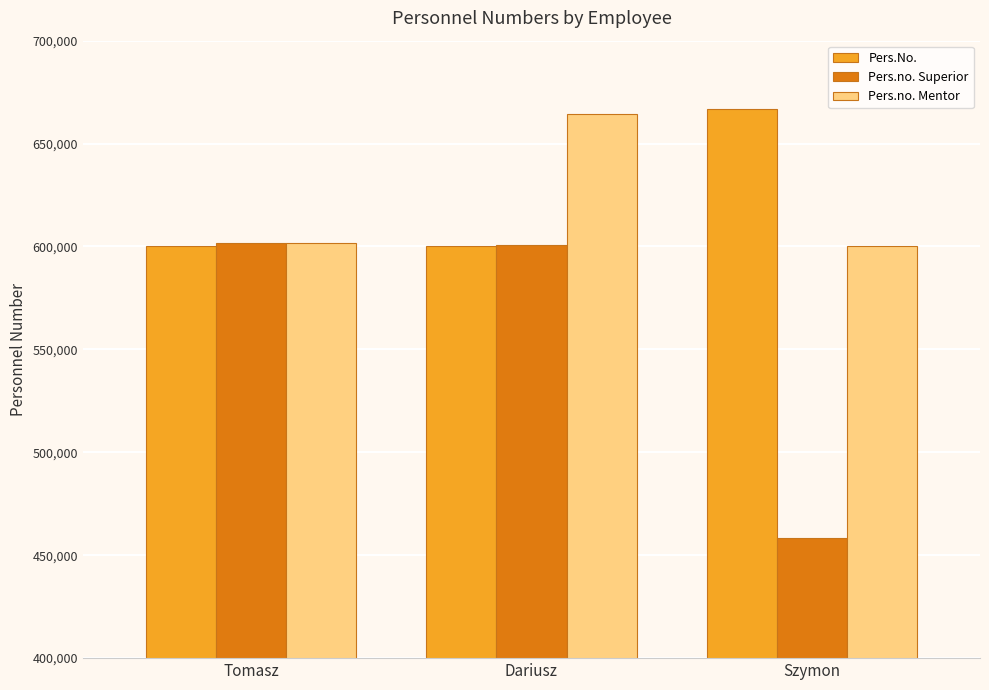

Between Dariusz and Szymon, which series saw the biggest shift?

Pers.no. Superior